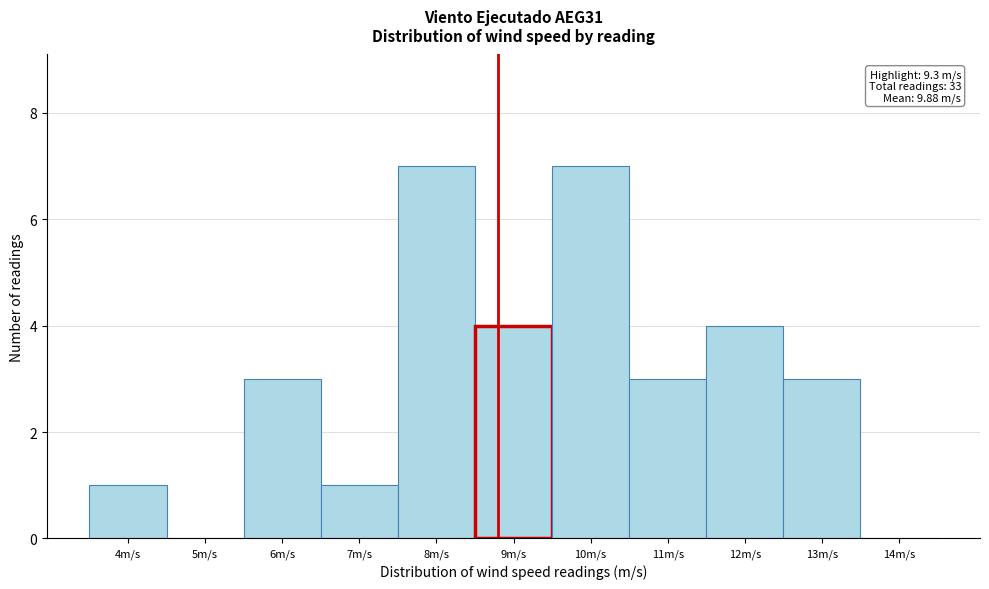

Reading left to right, extract all data points from this chart.

4m/s=1	5m/s=0	6m/s=3	7m/s=1	8m/s=7	9m/s=4	10m/s=7	11m/s=3	12m/s=4	13m/s=3	14m/s=0